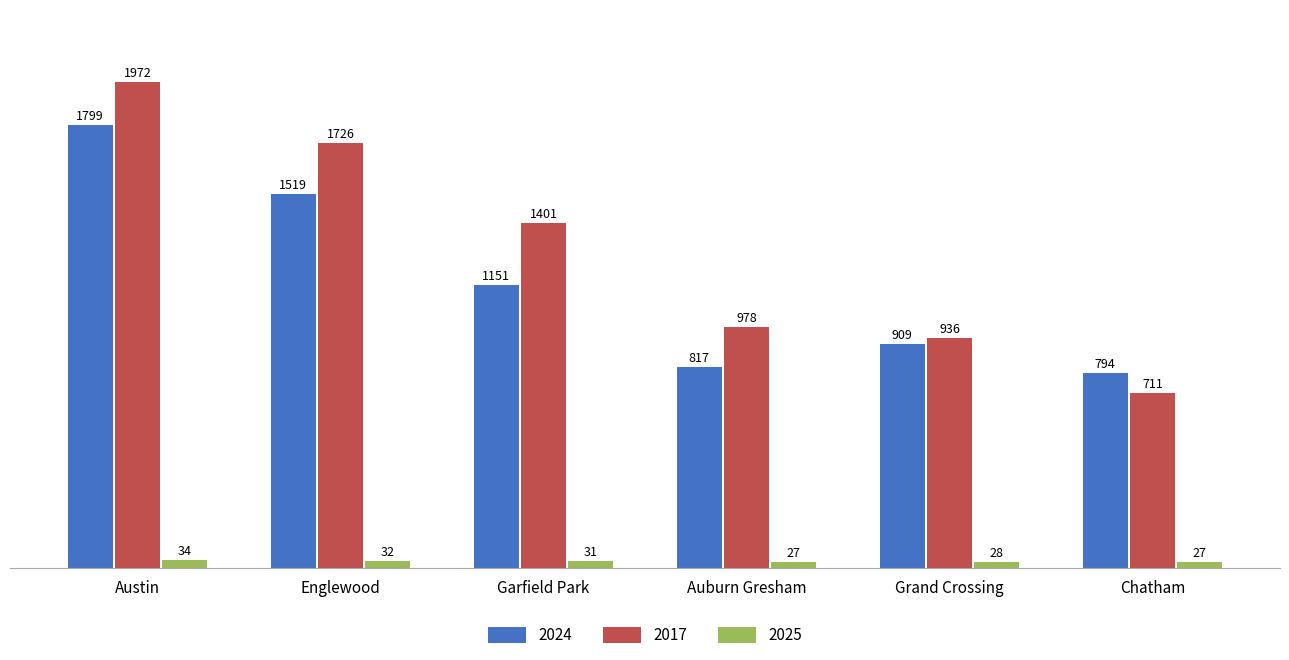

Reading right to left, transcribe all the data shown in this chart.

2024: 794	909	817	1151	1519	1799
2017: 711	936	978	1401	1726	1972
2025: 27	28	27	31	32	34